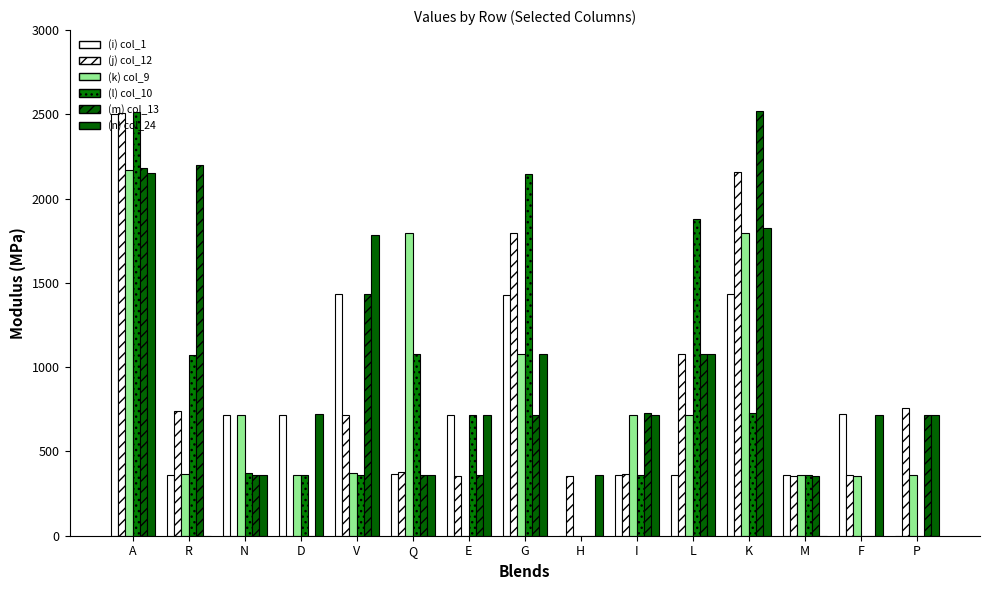

How many groups of bars are there?

15